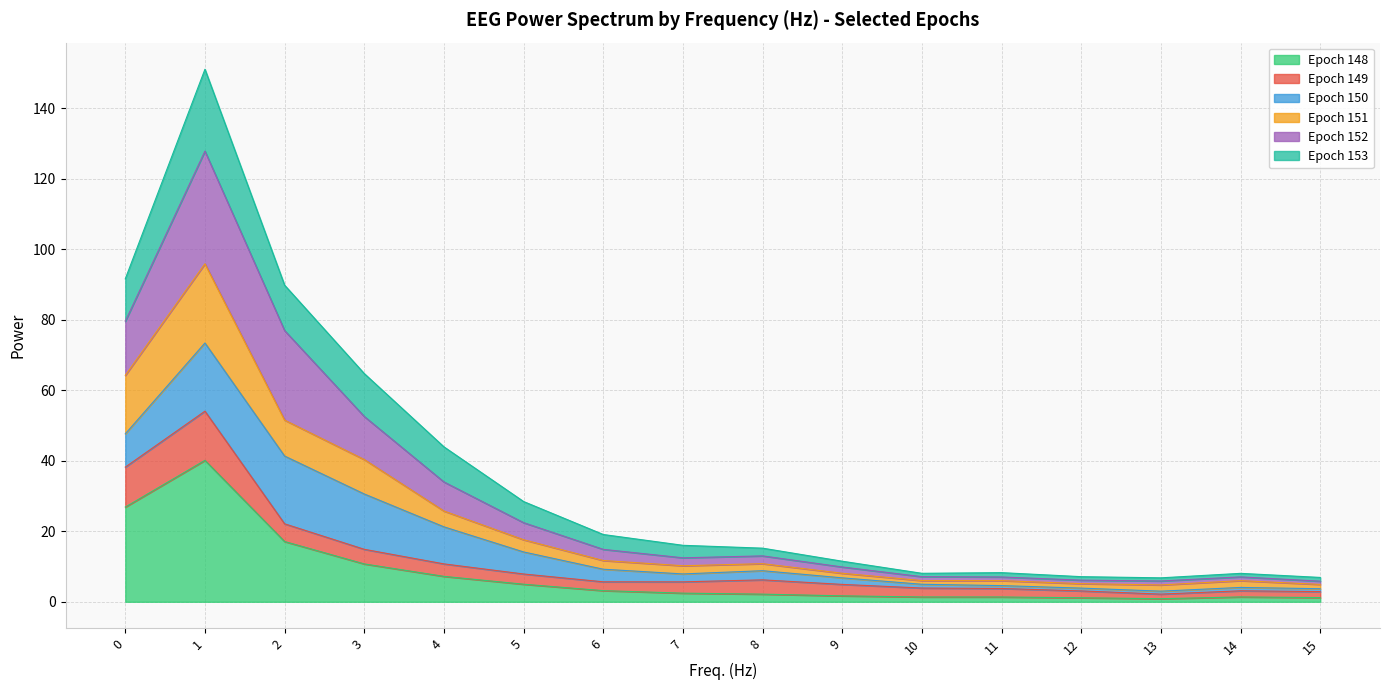

What is the total value across all series at 1?

151.1